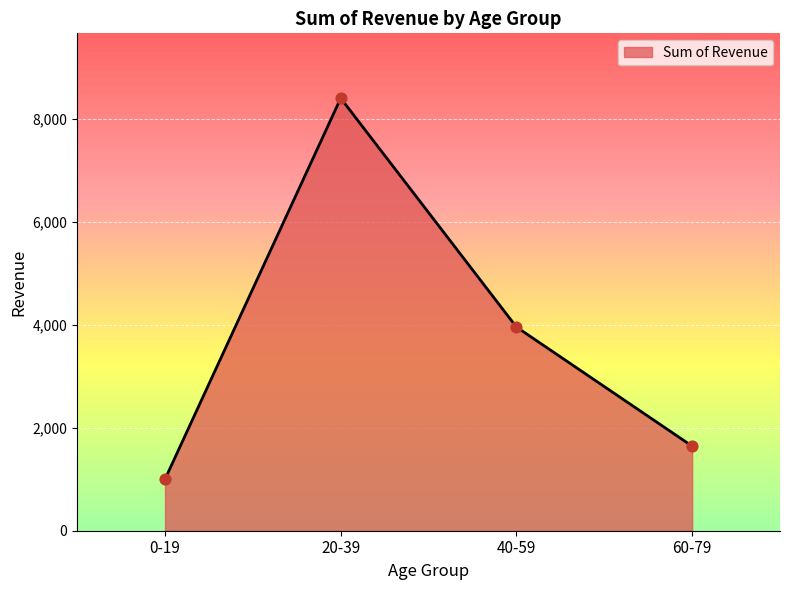

What is the change in value from 40-59 to 60-79?

-2315.2